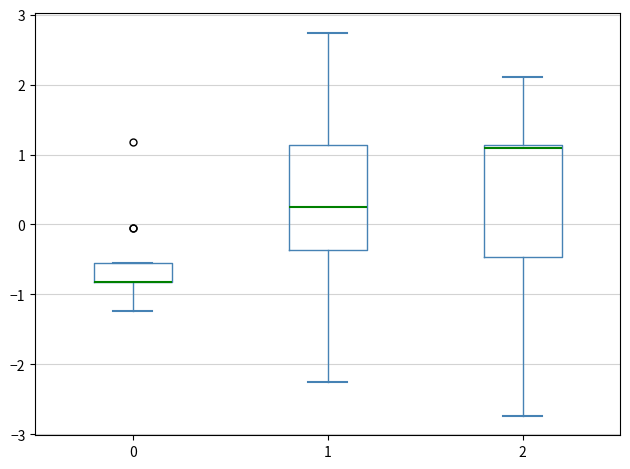

Where does the lower whisker of the box at x = 1 end on the y-axis? The values are not printed on the chart, so give them approximately, as read against the axis.

-2.3